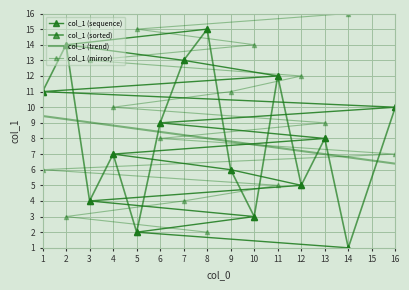

What is the difference between the second highest and minimum values?

13